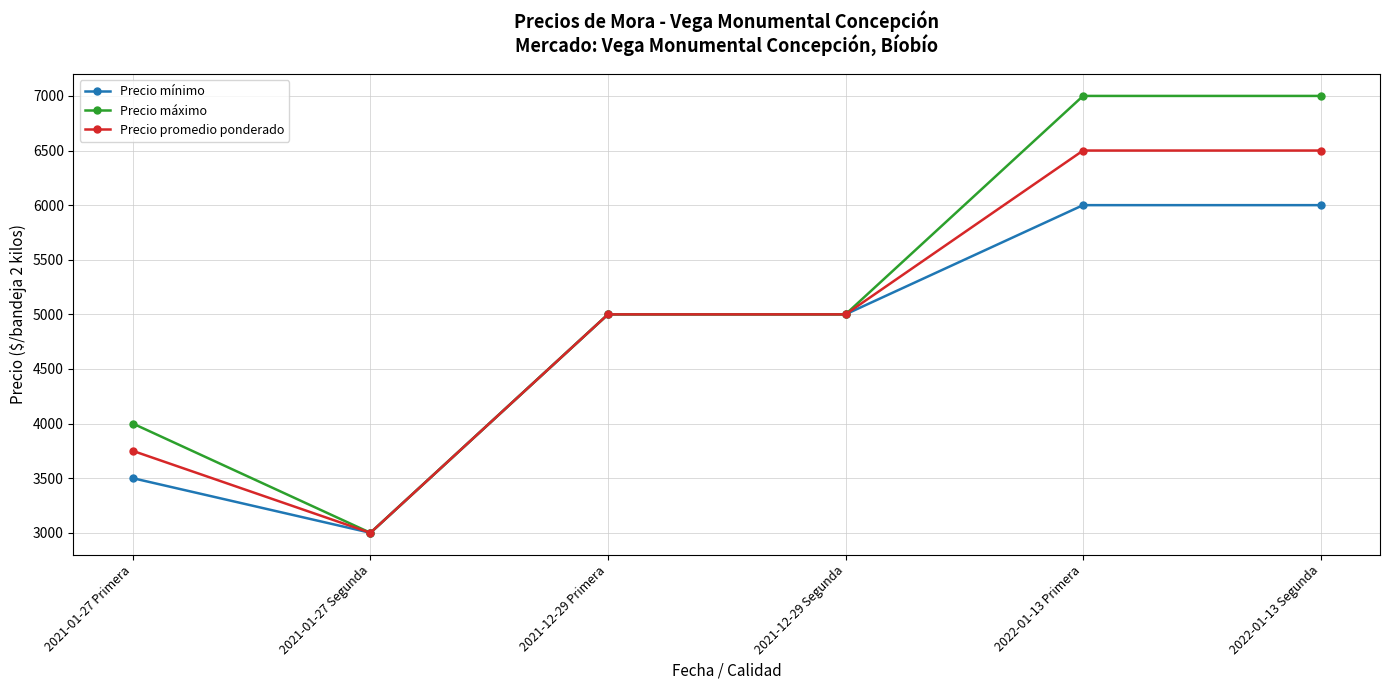

What is the label of the 1st point from the left?

2021-01-27 Primera